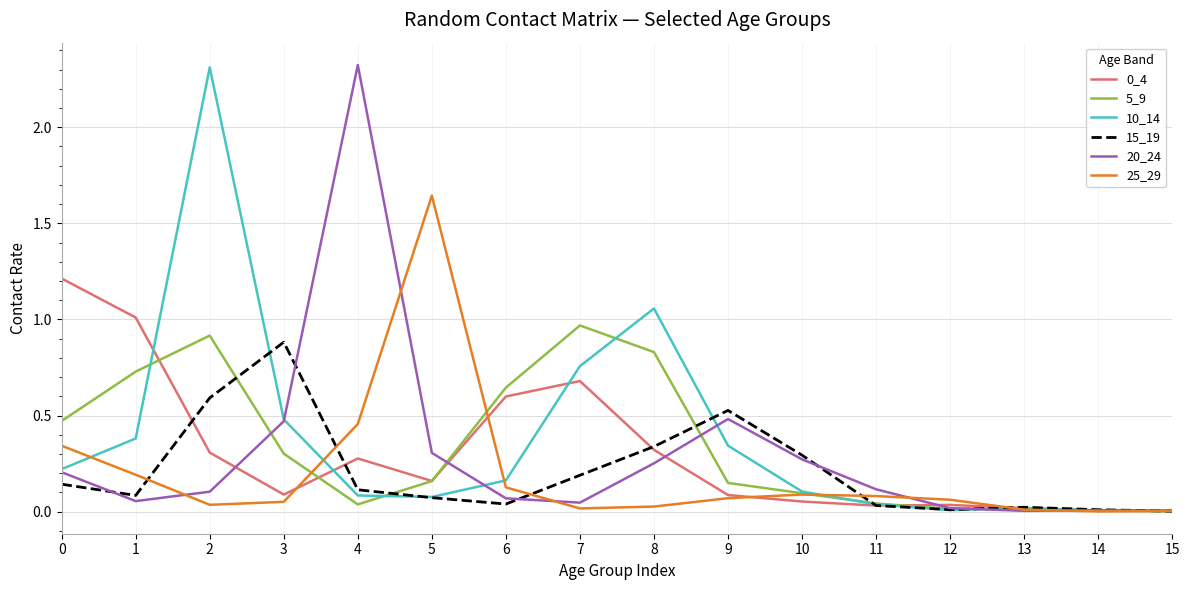

Between 2 and 12, which series saw the biggest shift?

10_14